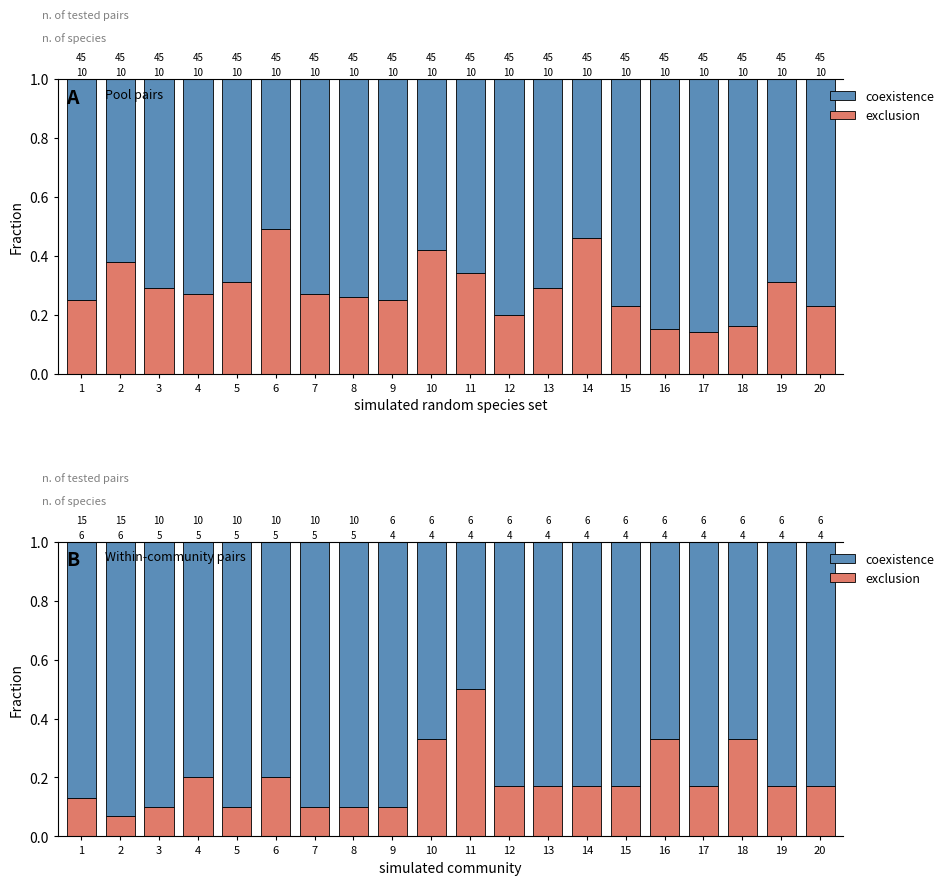

Rank the series at 20 from highest to lowest value.

coexistence, exclusion